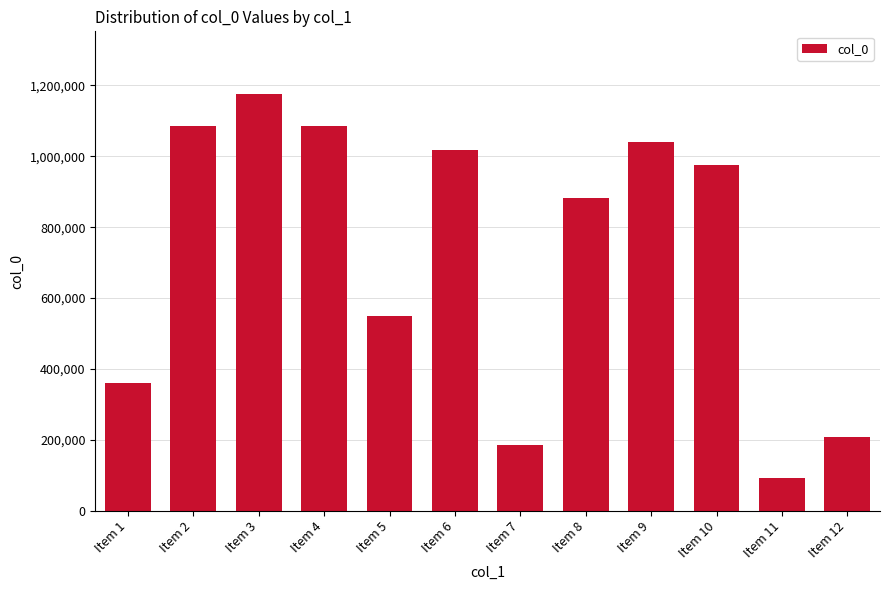

At which label does the data first exceed 974595?

Item 2